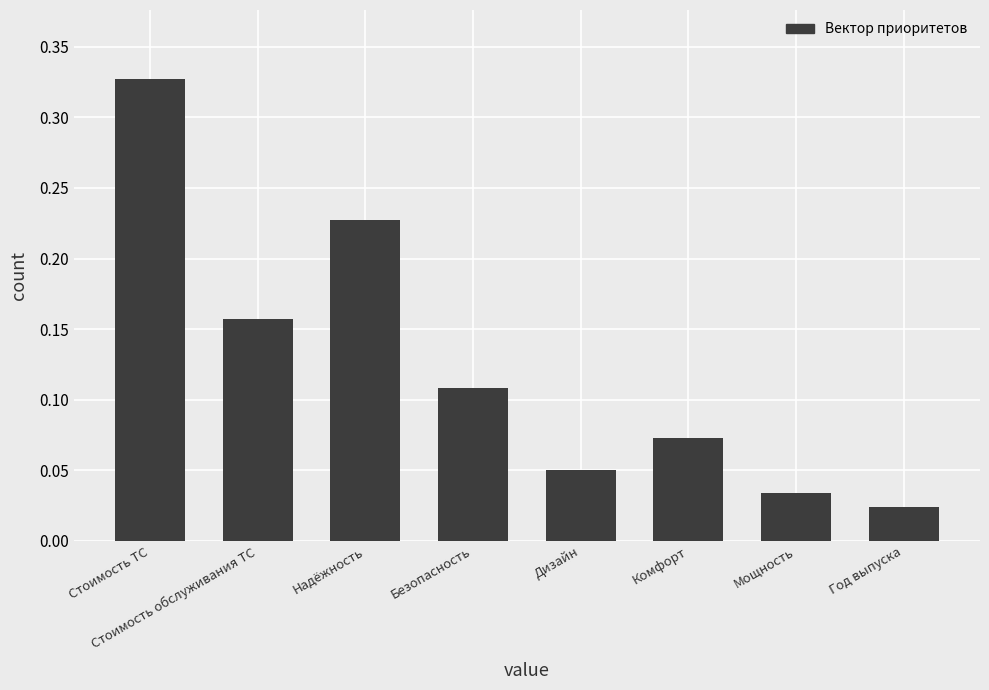

What is the sum of the values at Стоимость ТС and Стоимость обслуживания ТС?

0.5